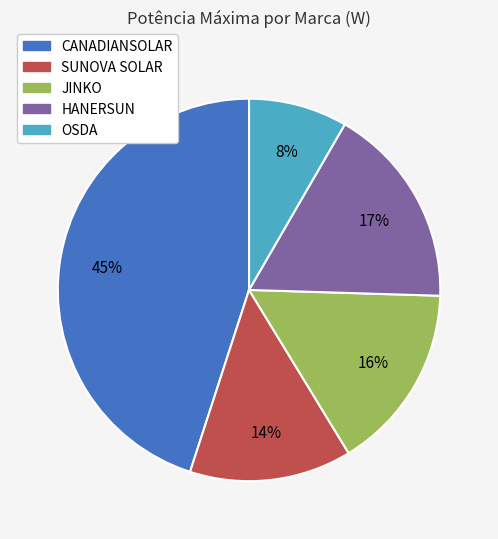

Count the number of slices in the pie.

5